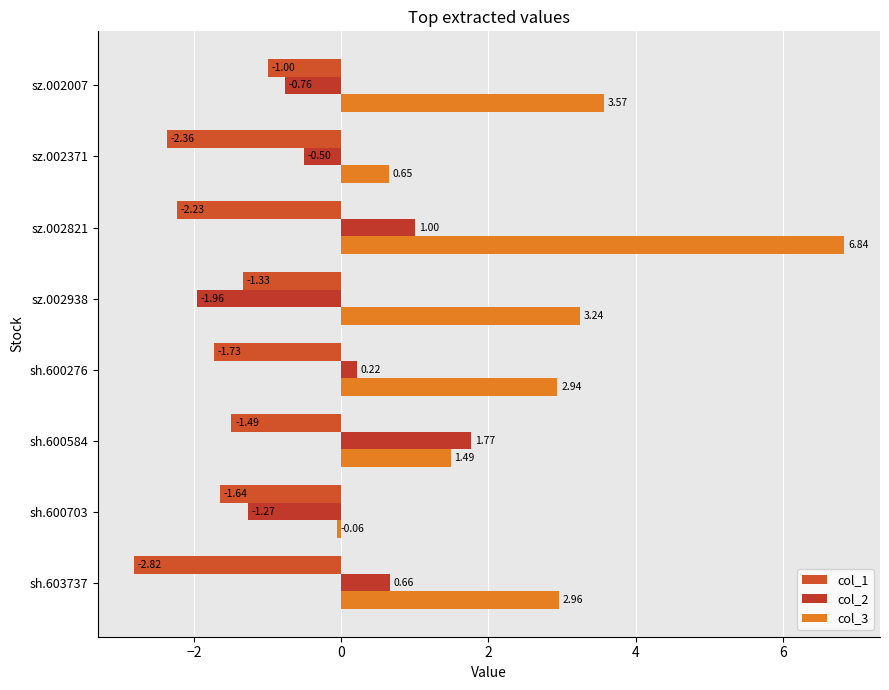

How many data points in col_1 are less than -1?

7